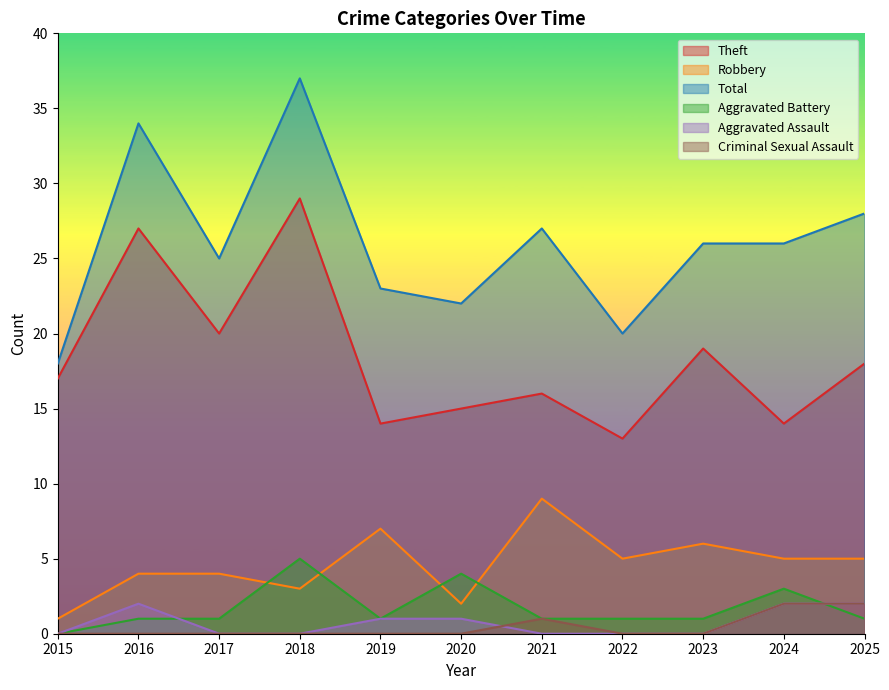

What is the total value across all series at 2021?

54